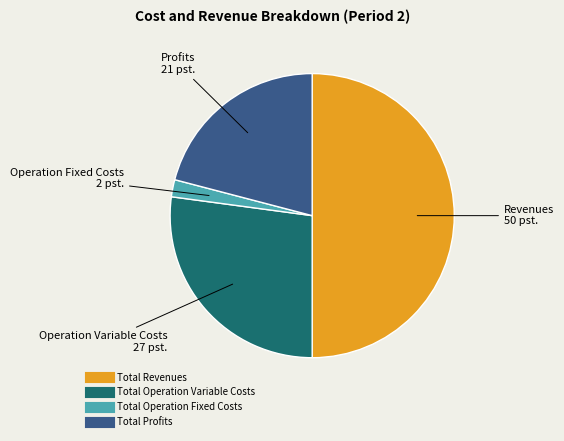

How many segments does this pie chart have?

4